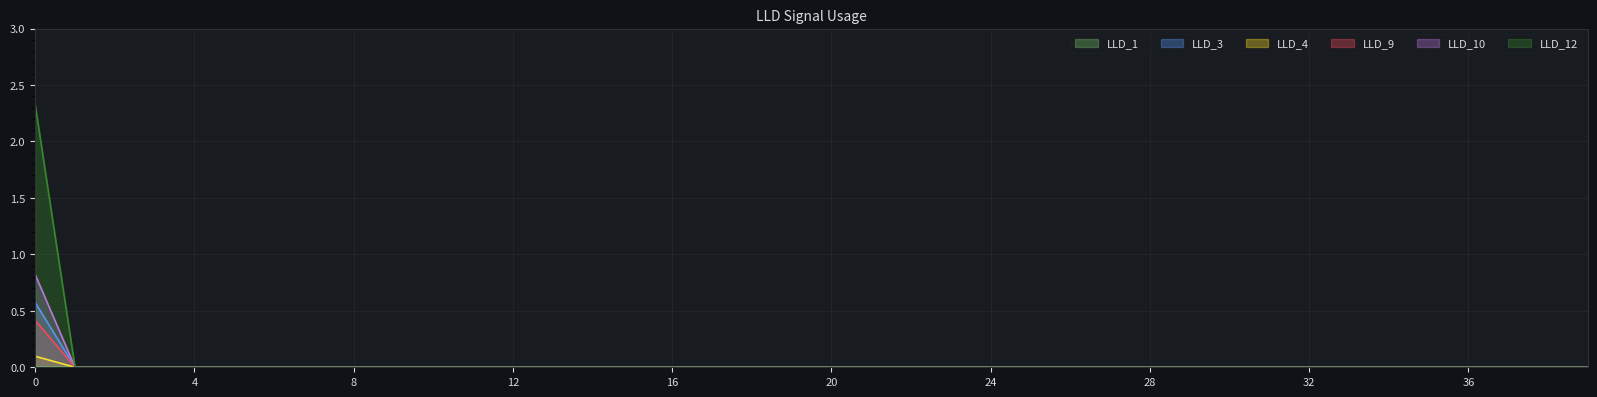

How many values in LLD_10 are above zero?

1